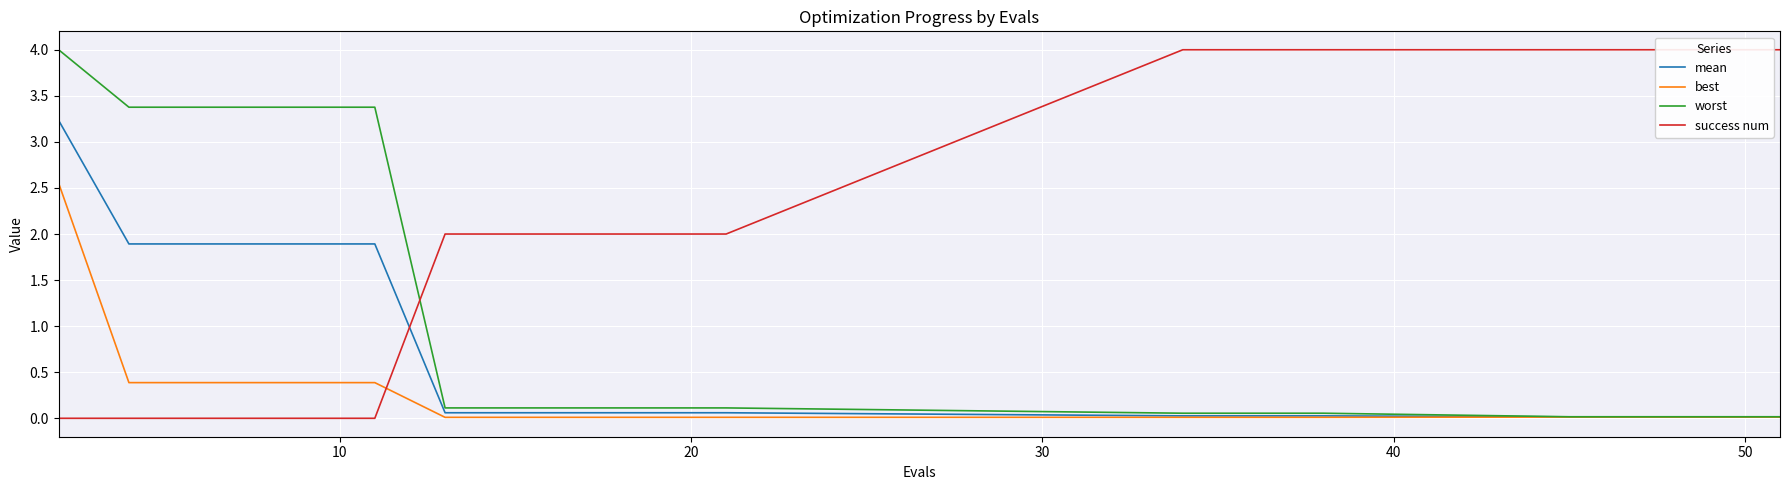

True or false: success num and worst cross at least once.

True